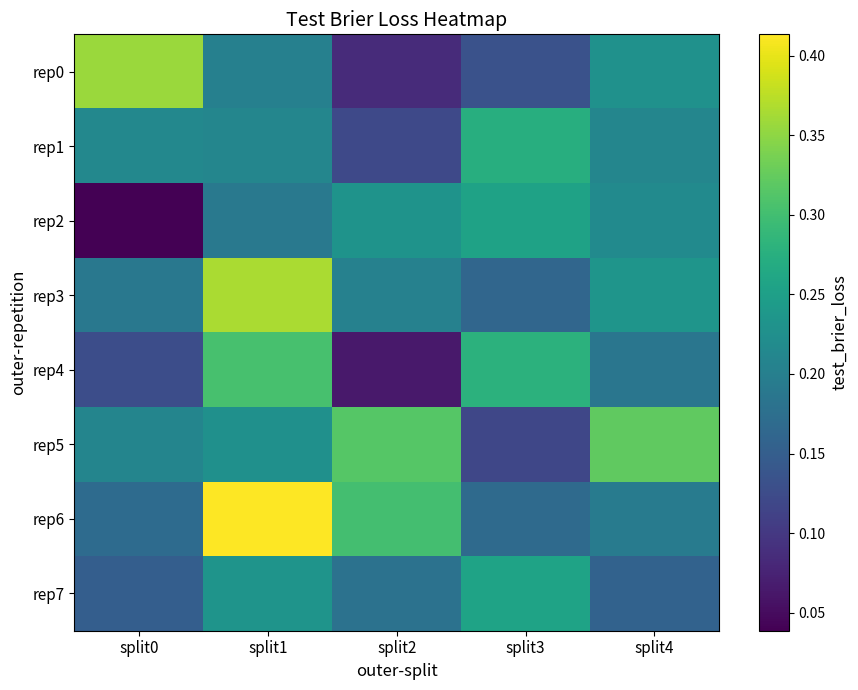

Reading left to right, extract all data points from this chart.

rep0: split0=0.4	split1=0.2	split2=0.1	split3=0.1	split4=0.2
rep1: split0=0.2	split1=0.2	split2=0.1	split3=0.3	split4=0.2
rep2: split0=0.0	split1=0.2	split2=0.2	split3=0.3	split4=0.2
rep3: split0=0.2	split1=0.4	split2=0.2	split3=0.2	split4=0.2
rep4: split0=0.1	split1=0.3	split2=0.1	split3=0.3	split4=0.2
rep5: split0=0.2	split1=0.2	split2=0.3	split3=0.1	split4=0.3
rep6: split0=0.2	split1=0.4	split2=0.3	split3=0.2	split4=0.2
rep7: split0=0.2	split1=0.2	split2=0.2	split3=0.3	split4=0.2